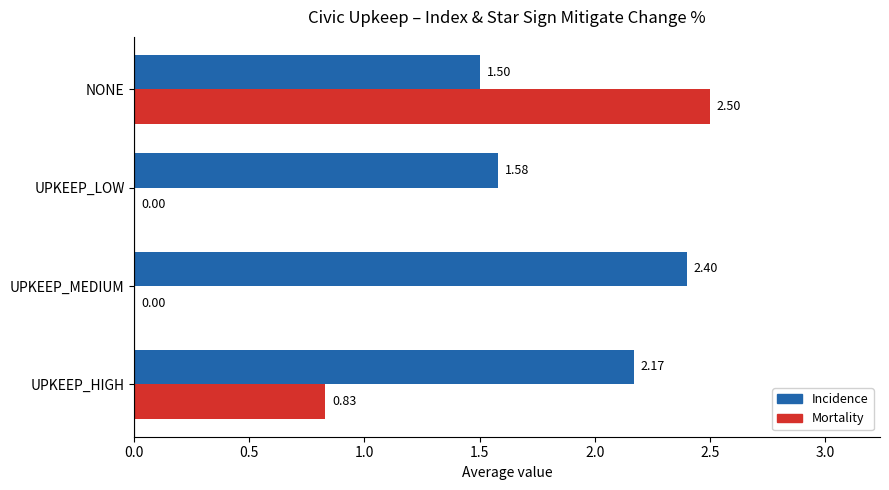

Which series changed the most between UPKEEP_LOW and NONE?

Mortality